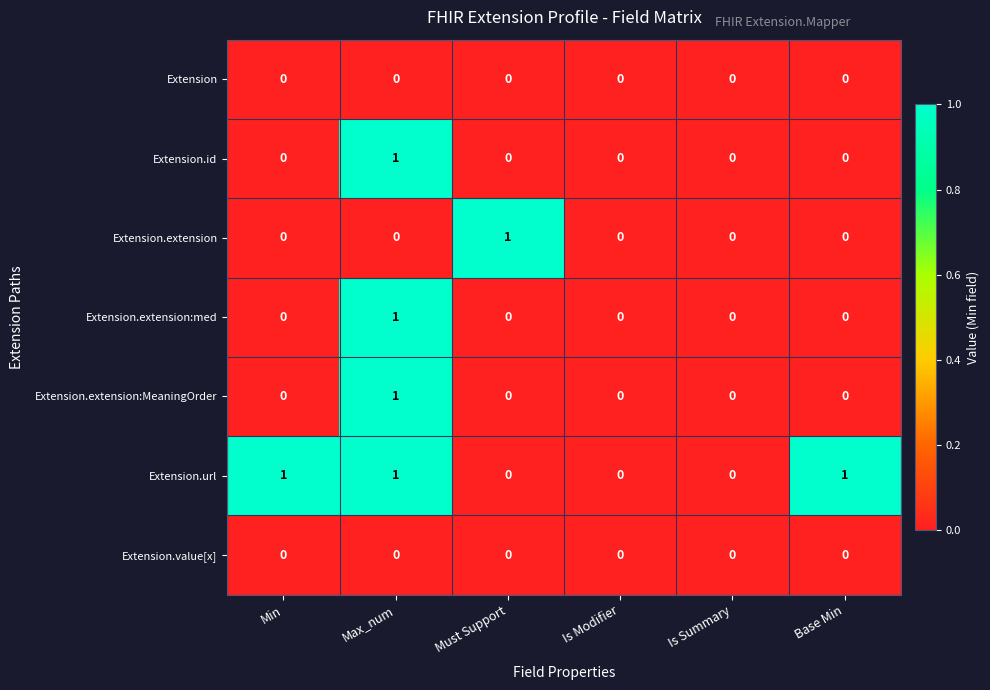

Is it true that Extension.id equals -1 at Base Min?

False